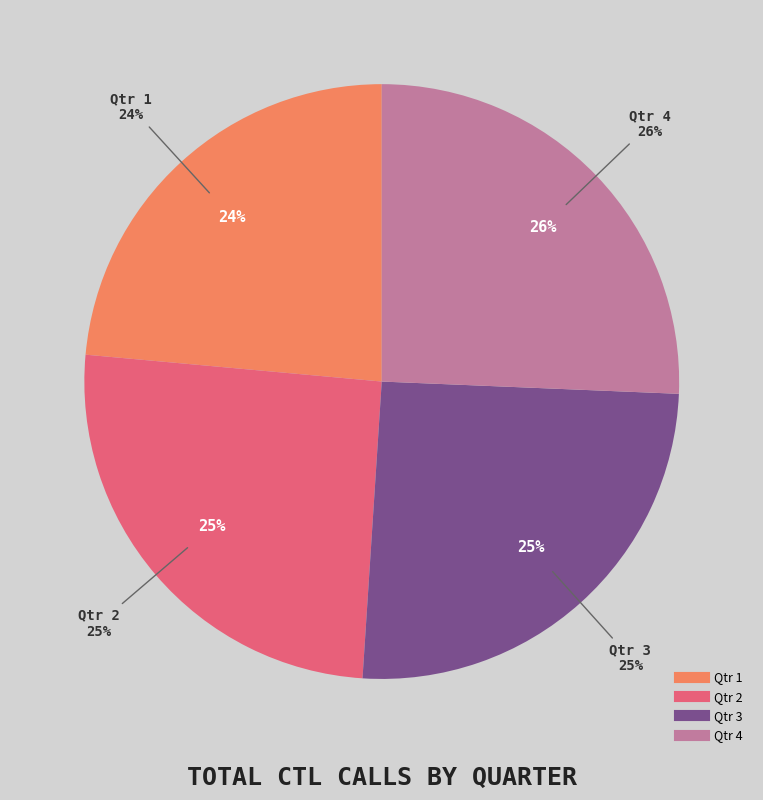

Is it true that Qtr 3 is 12% of the pie?

False